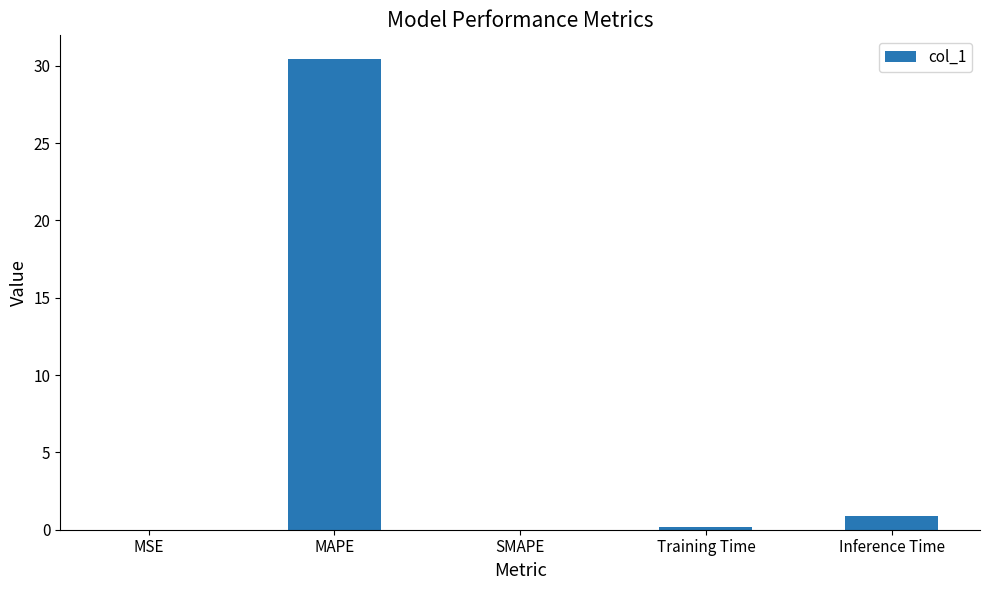

What is the sum of the values at Inference Time and SMAPE?

0.9